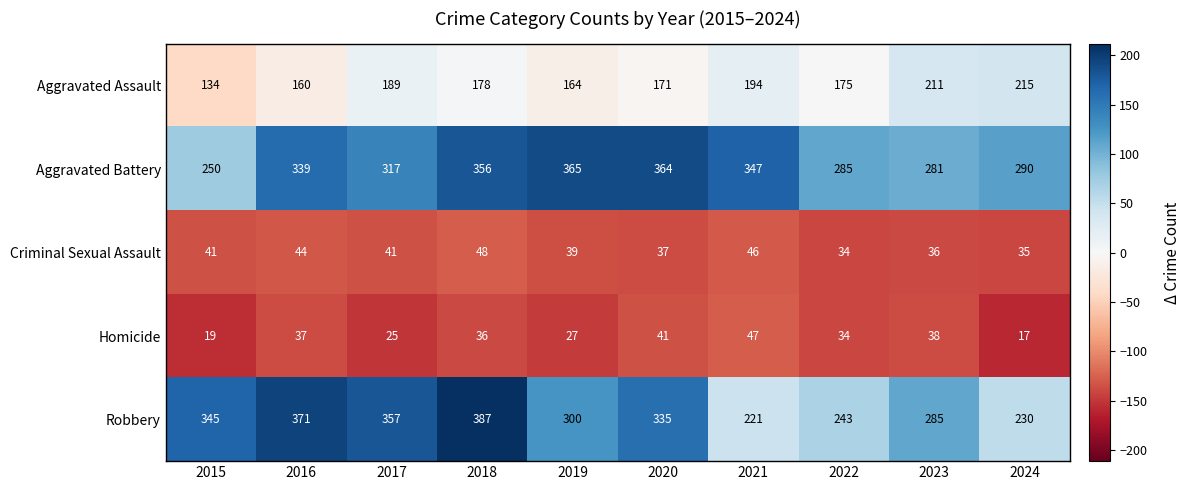

Where is Aggravated Battery nearest to the value 307?

2017